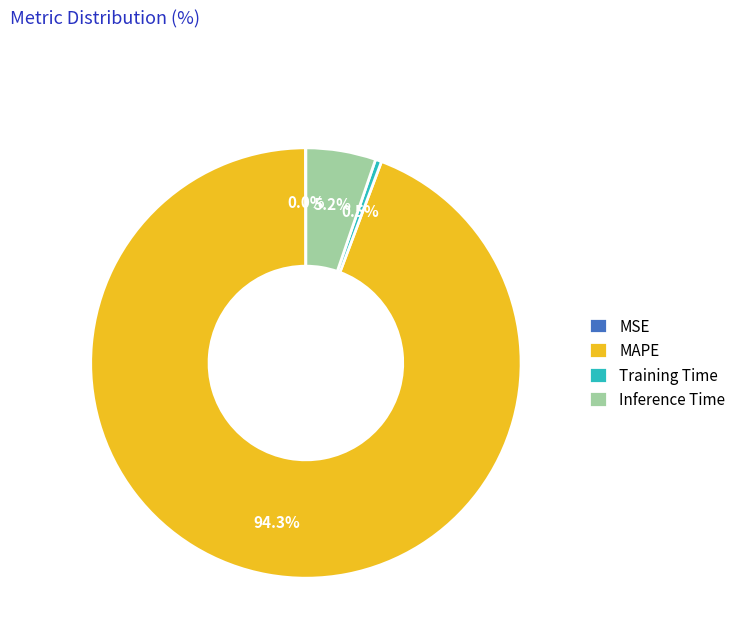

To the nearest percent, what percentage of the pie is MAPE?

94%